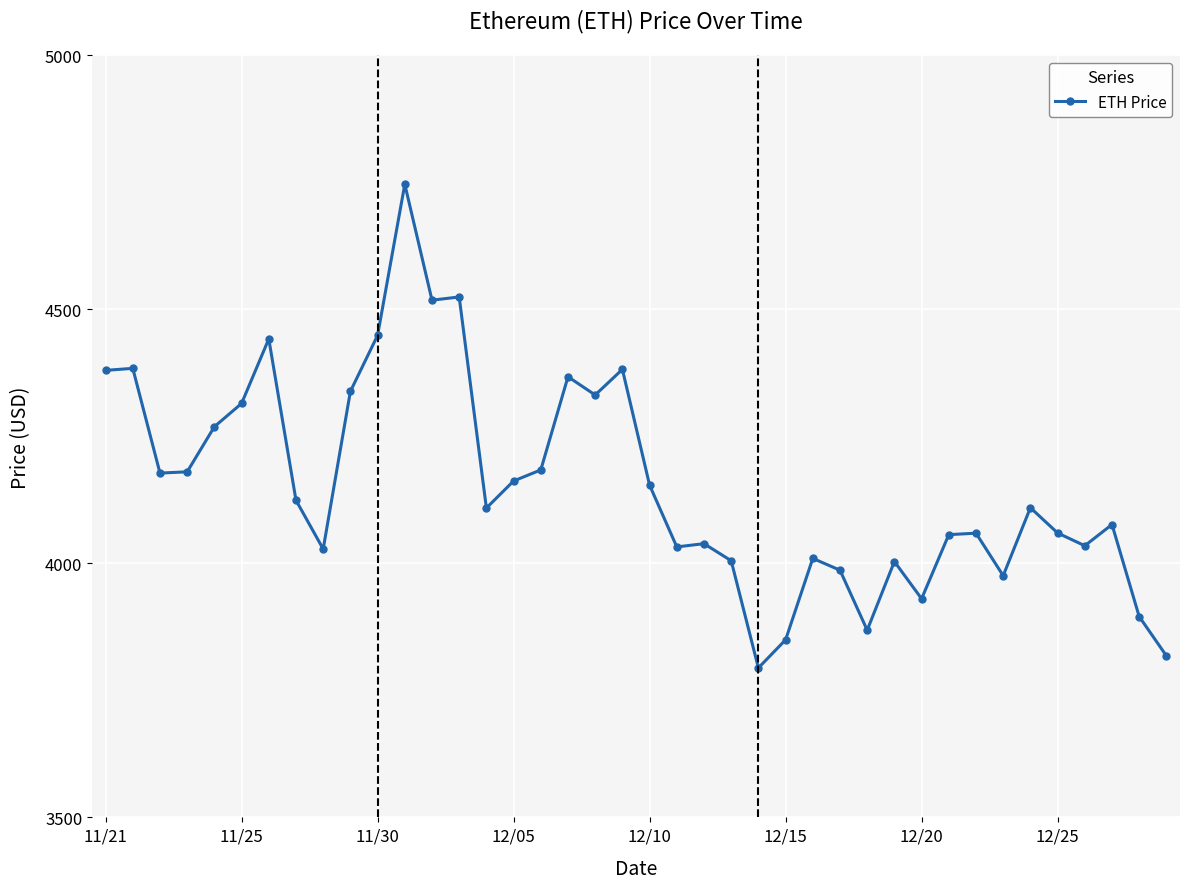

What is the value of the 6th point from the left?

4314.9